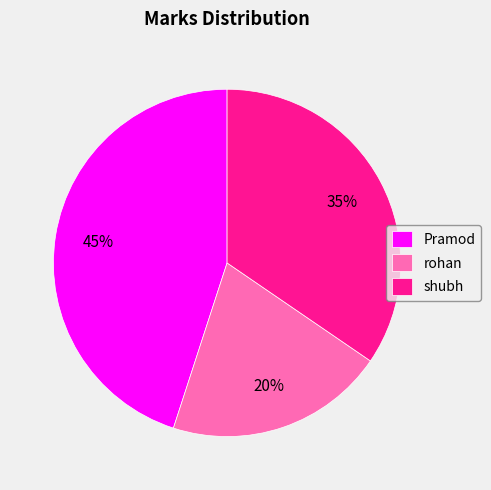

What is the ratio of the value at Pramod to the value at rohan?

2.2